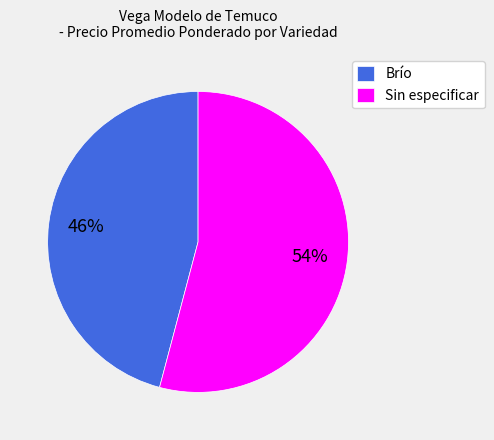

Which slice is the largest?

Sin especificar